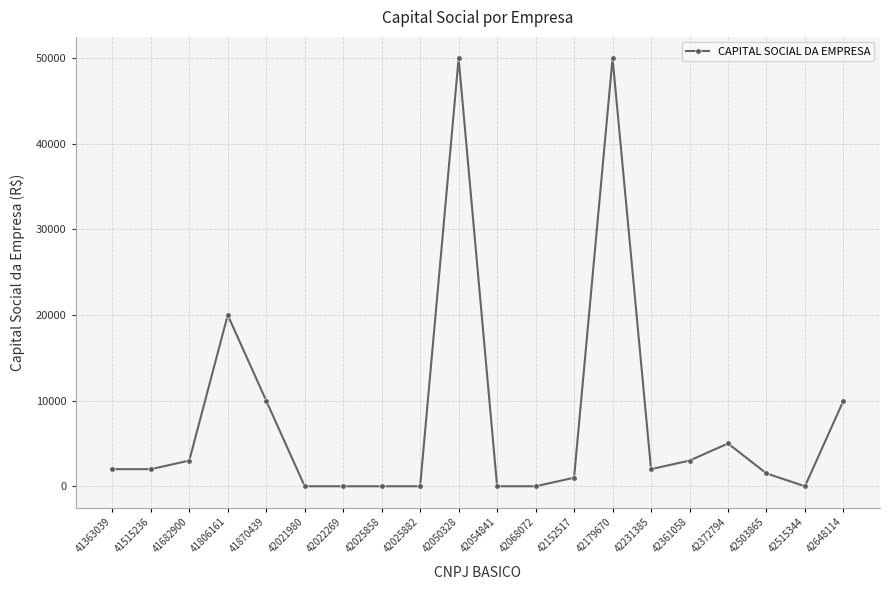

The chart shows a value of 0 at 42022269. True or false?

True